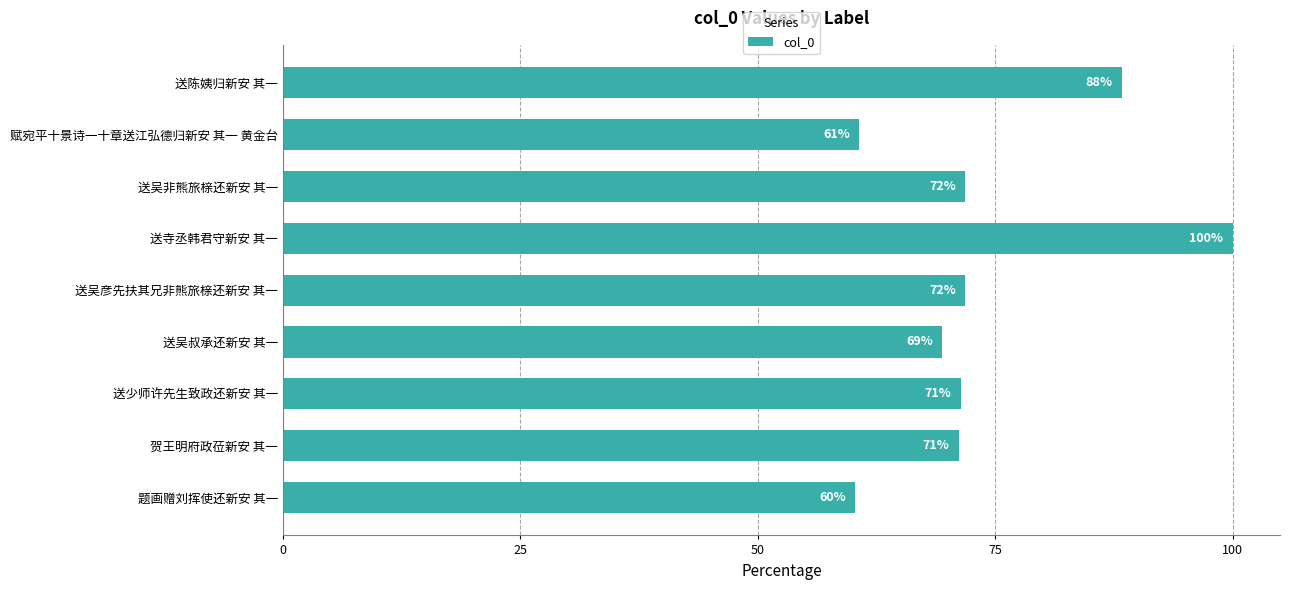

What is the ratio of the value at 送吴叔承还新安 其一 to the value at 送吴彦先扶其兄非熊旅榇还新安 其一?

1.0